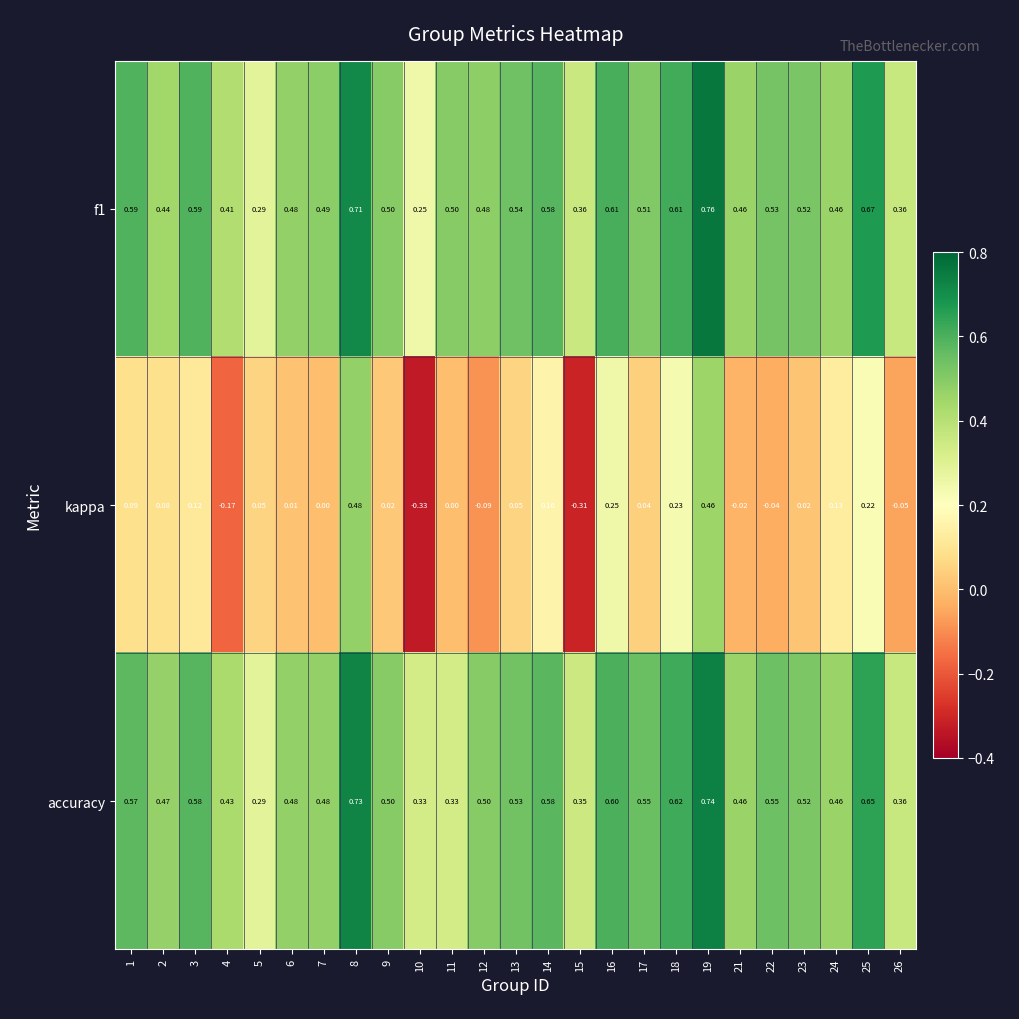

Is the value of accuracy at 10 greater than the value of f1 at 10?

Yes